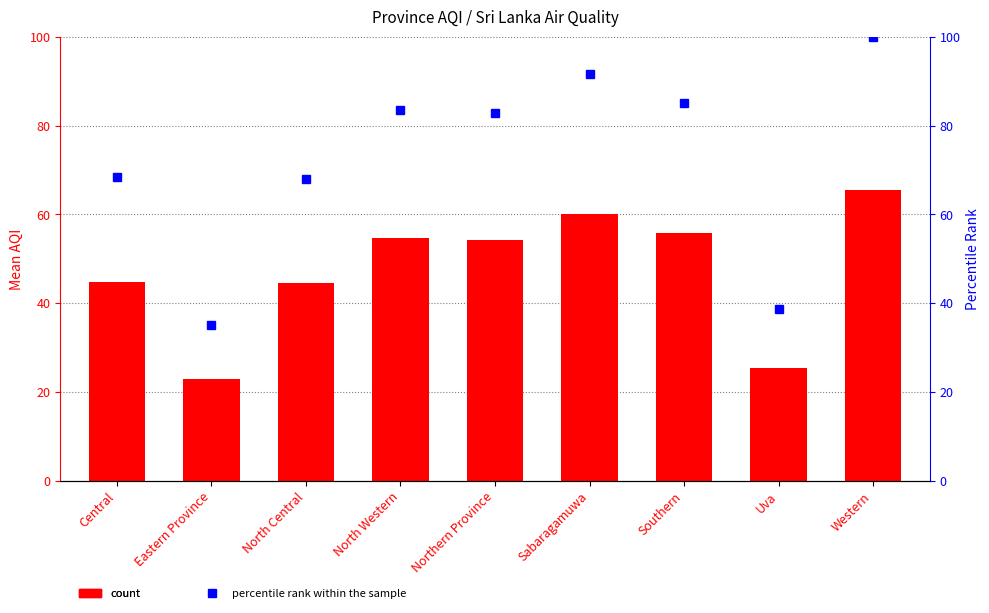

True or false: percentile rank within the sample has a value of 59.5 at Sabaragamuwa.

False